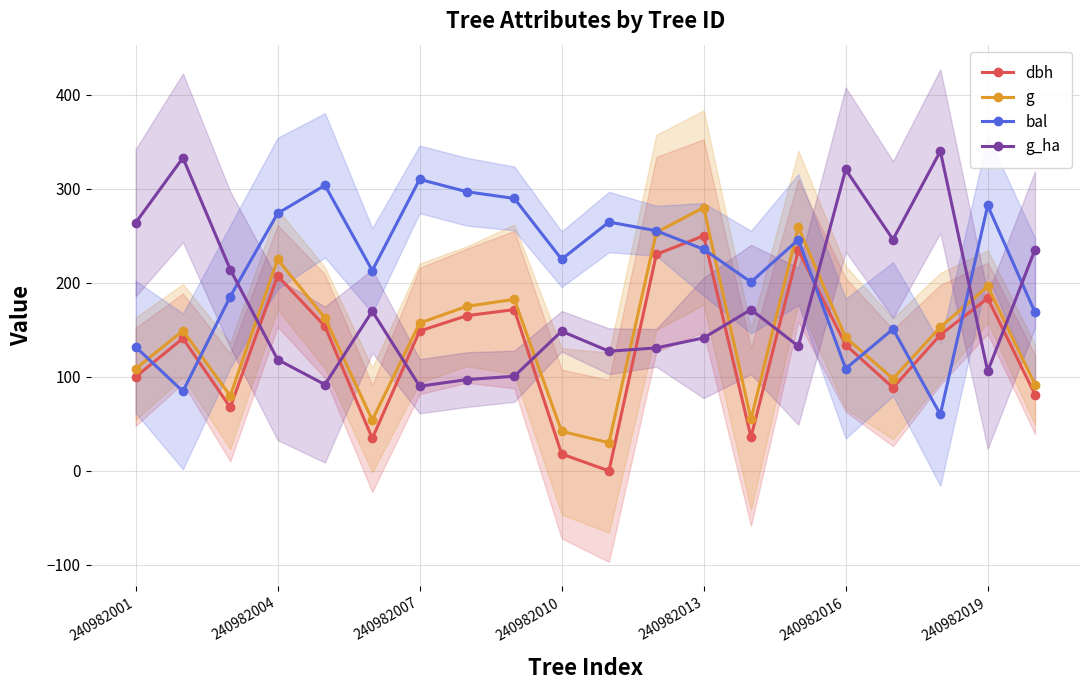

What is the difference between the maximum and minimum values in the dbh series?

250.0